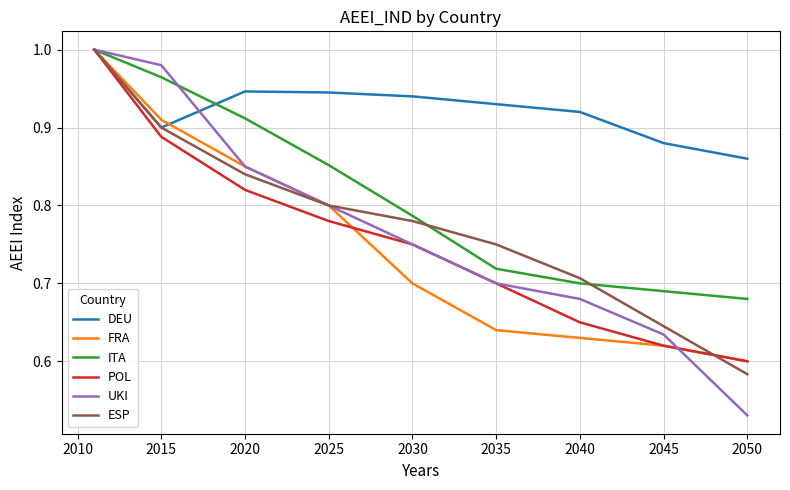

Which series has the largest total across all categories?

DEU